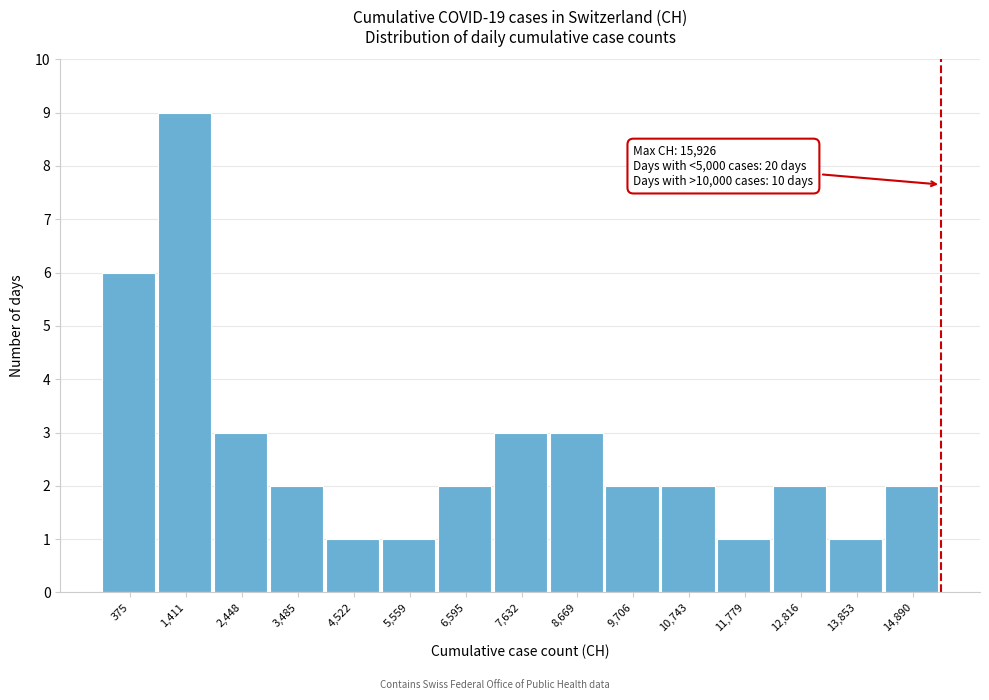

Reading left to right, list all the values displayed in this chart.

6	9	3	2	1	1	2	3	3	2	2	1	2	1	2